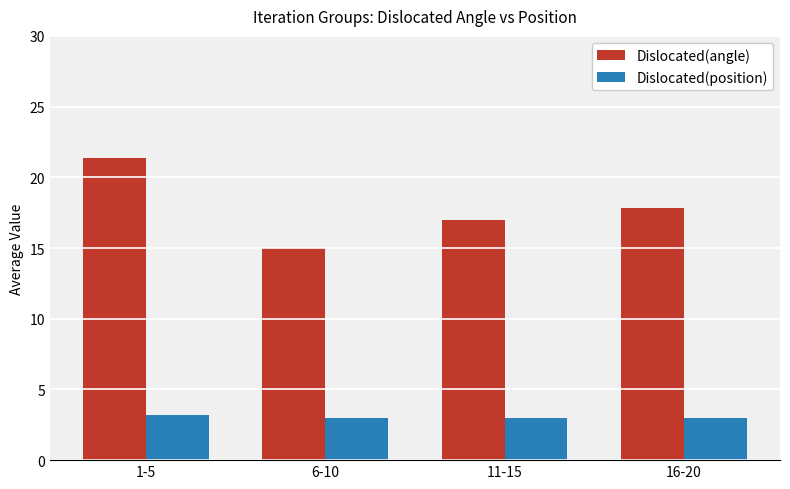

What is the sum of the Dislocated(position) values at 1-5 and 16-20?

6.2